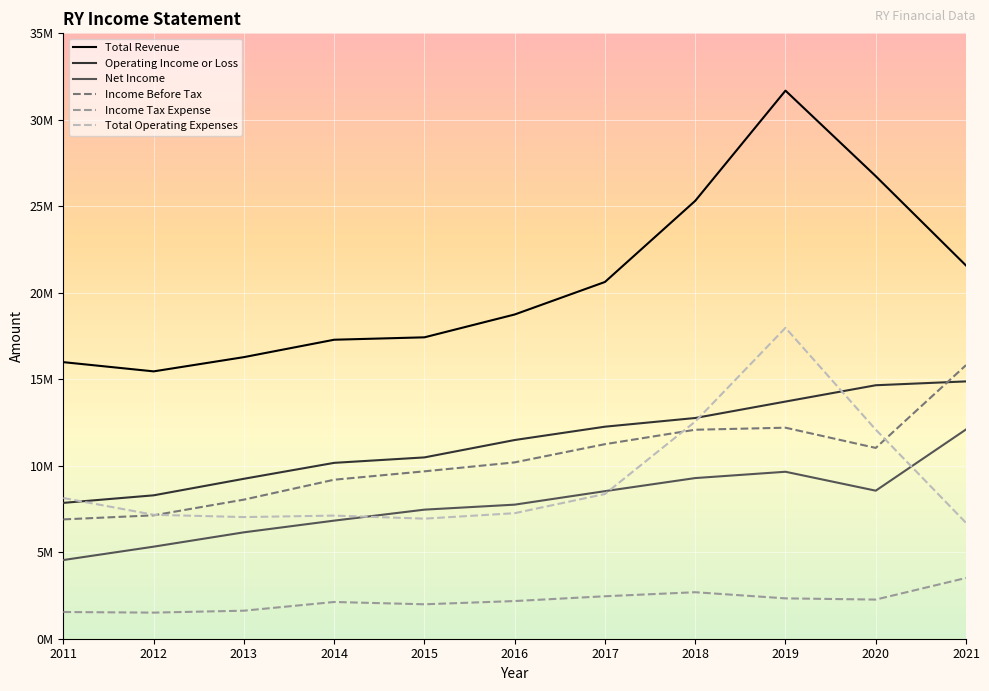

True or false: Income Tax Expense and Income Before Tax intersect in this chart.

False